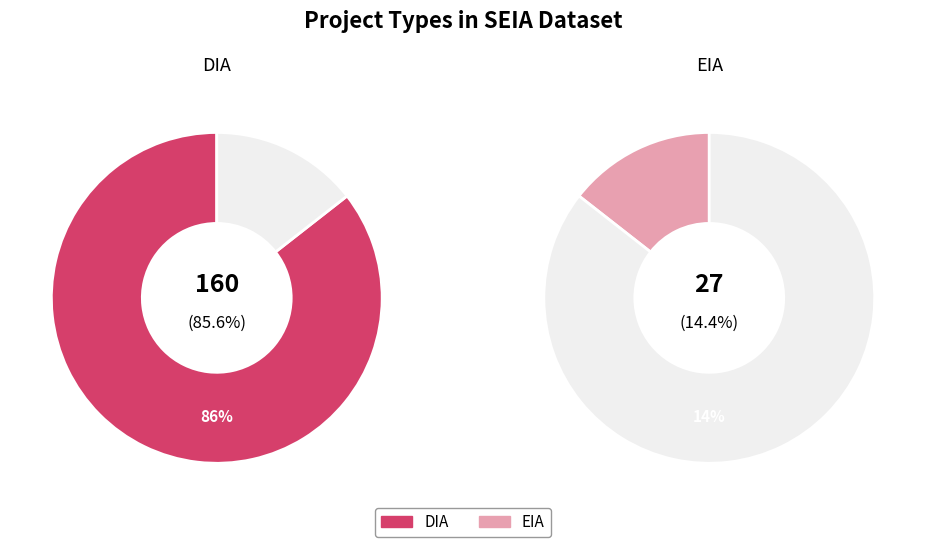

To the nearest percent, what is the average slice percentage?

50%